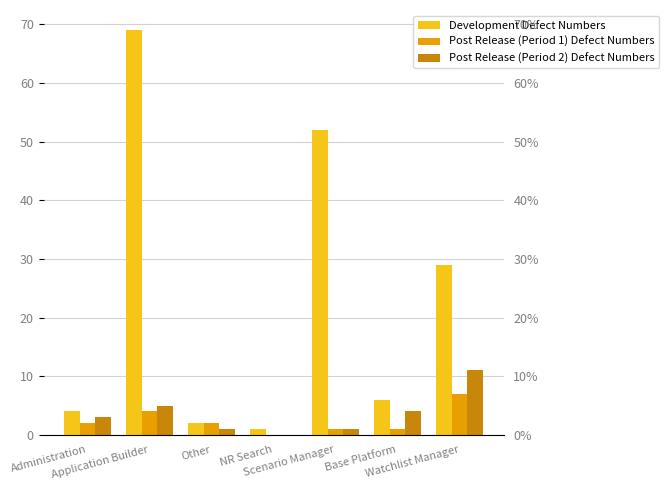

Reading right to left, transcribe all the data shown in this chart.

Development Defect Numbers: 29	6	52	1	2	69	4
Post Release (Period 1) Defect Numbers: 7	1	1	0	2	4	2
Post Release (Period 2) Defect Numbers: 11	4	1	0	1	5	3